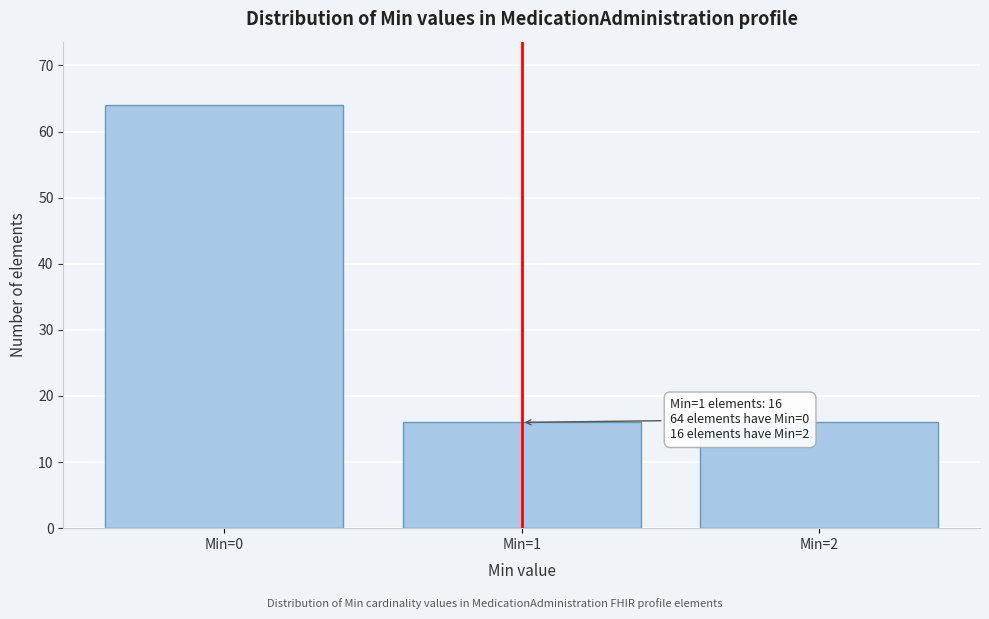

Reading right to left, what are all the values shown in this chart?

Min=2=16	Min=1=16	Min=0=64